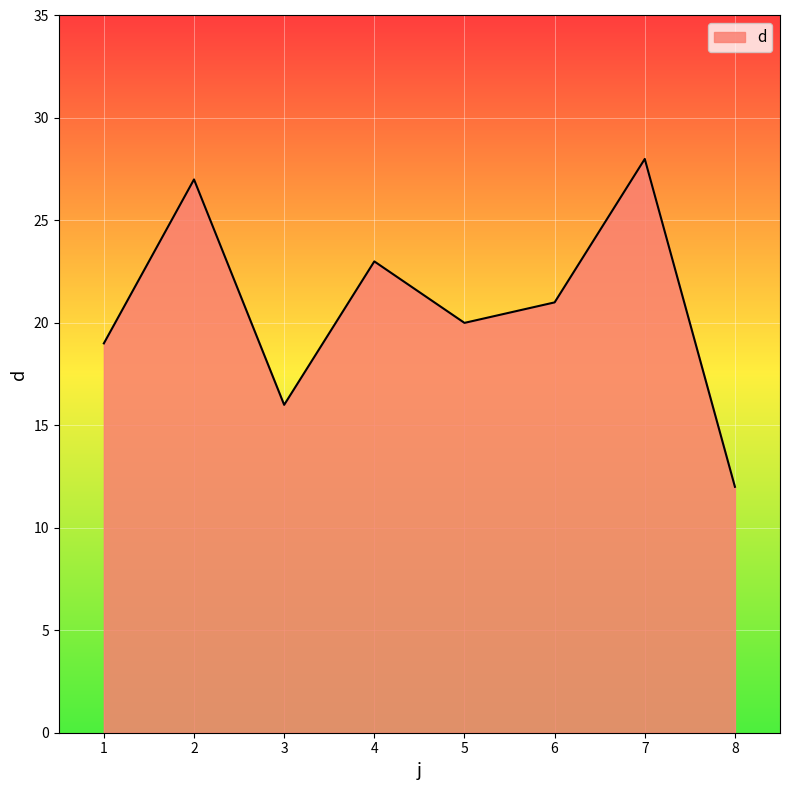

What is the minimum value shown in the chart?

12